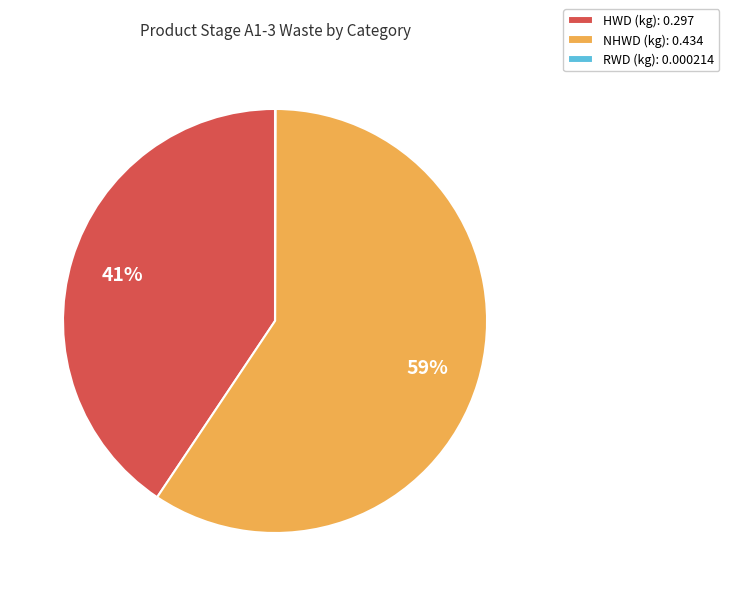

To the nearest percent, what is the combined percentage of HWD (kg): 0.297 and NHWD (kg): 0.434?

100%